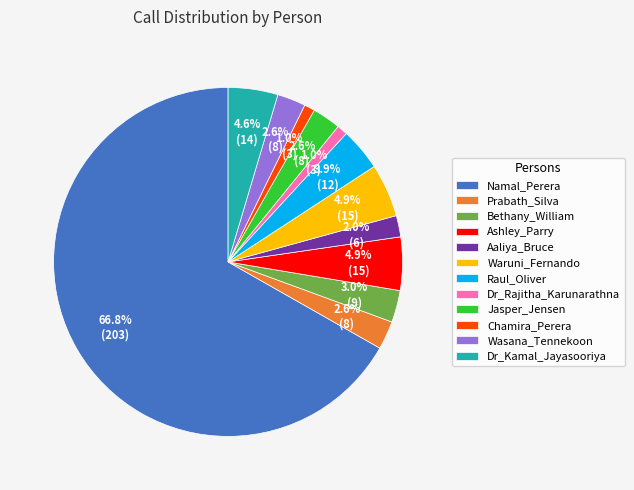

Is there a majority slice in this chart?

Yes